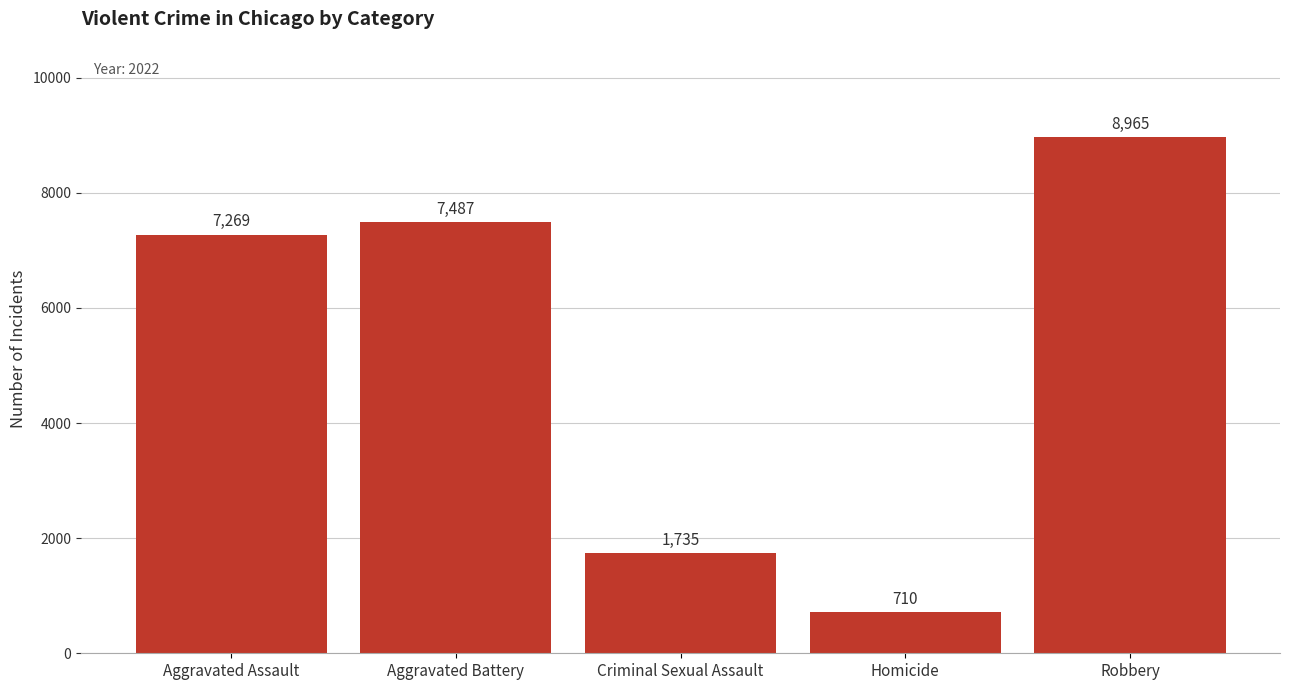

Which has a higher value, Aggravated Assault or Robbery?

Robbery